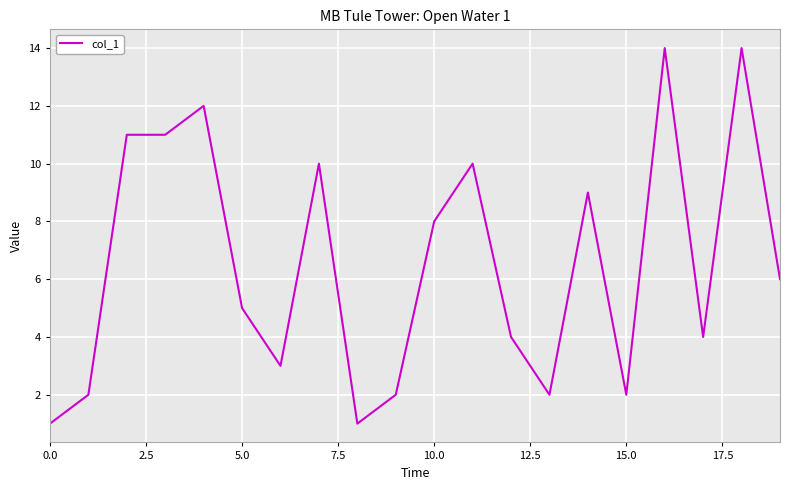

What is the sum of all values?

131